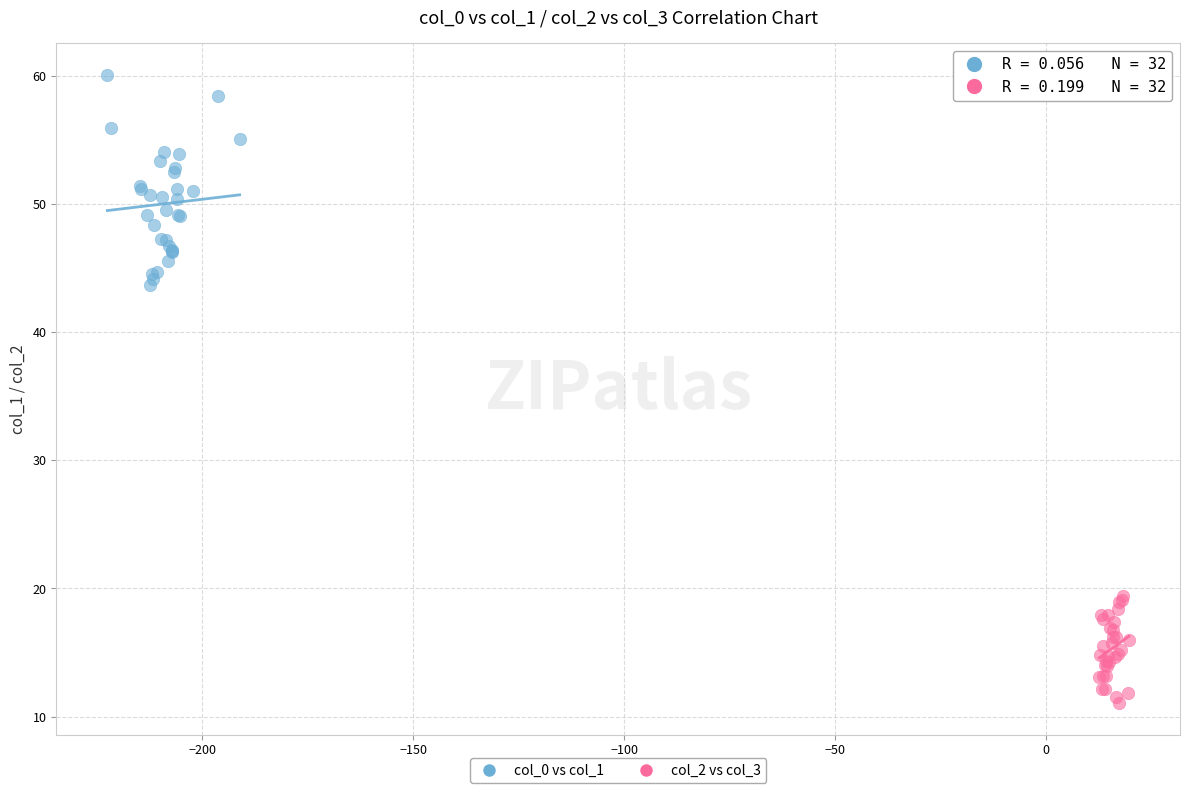

Which series reaches the minimum Y coordinate?

col_2 vs col_3